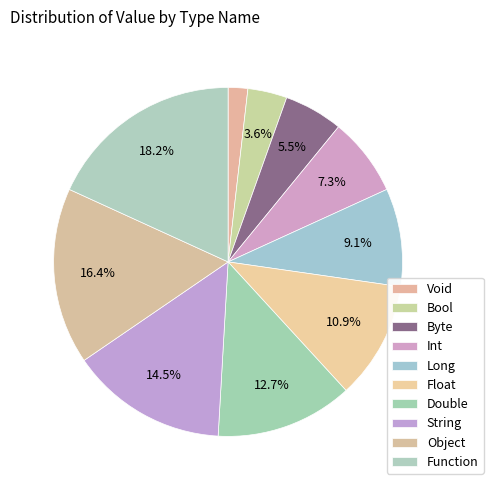

To the nearest percent, what percentage of the pie is Int?

7%